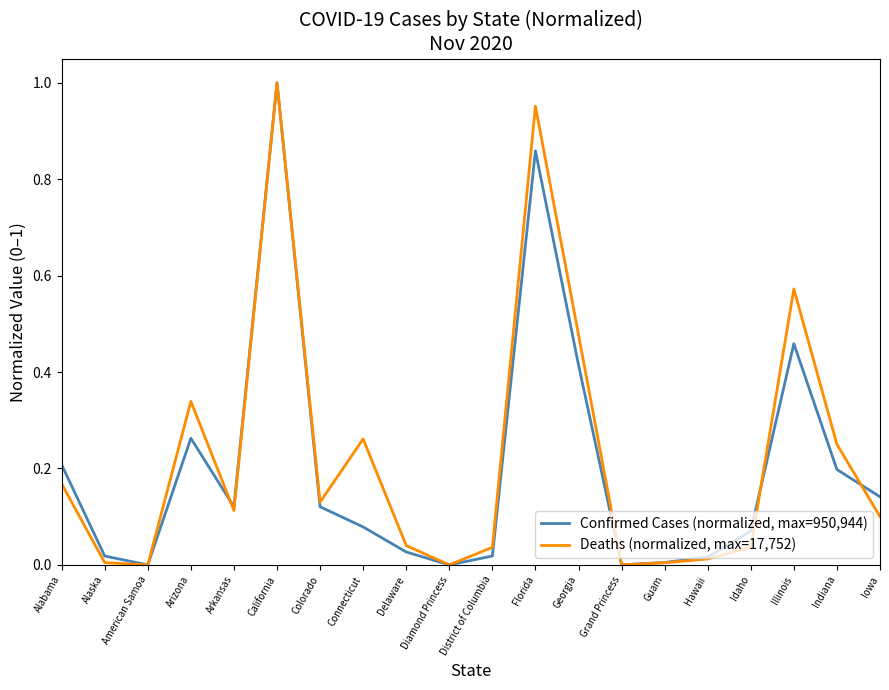

Which label corresponds to the largest value in the chart?

California